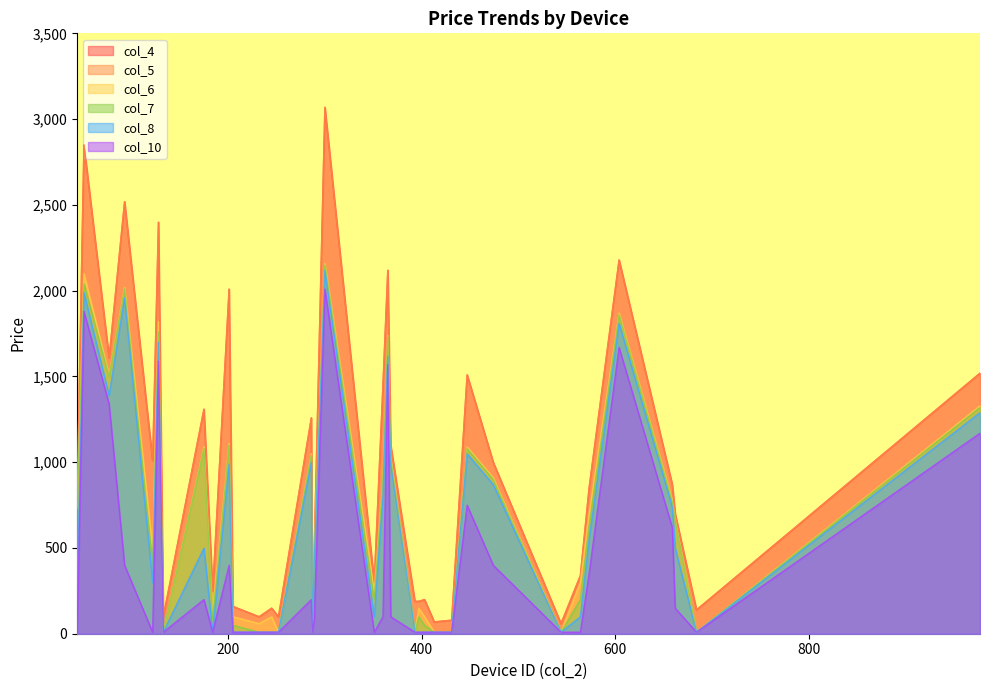

How many categories are shown in the chart?

37